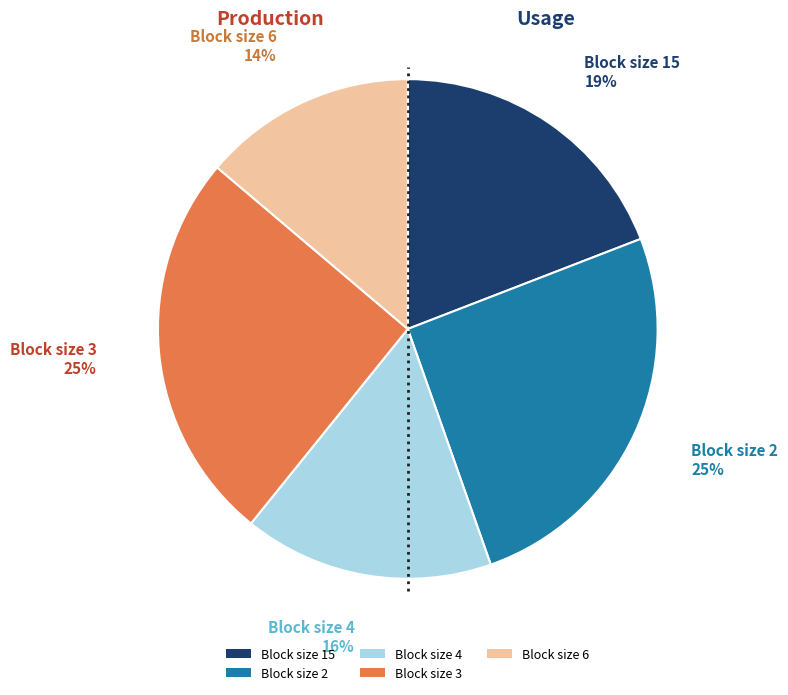

Count the number of slices in the pie.

5